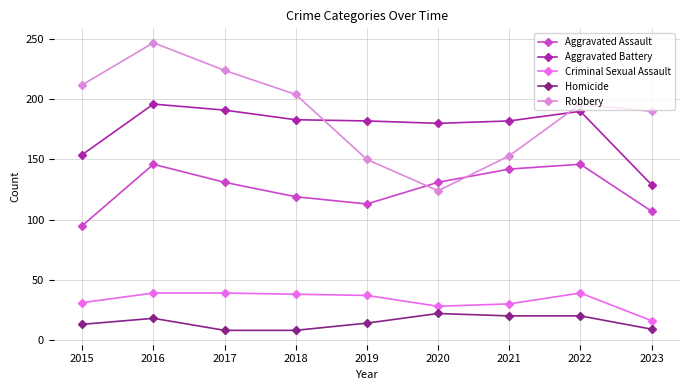

What is the difference between the highest and lowest values at 2020?

158